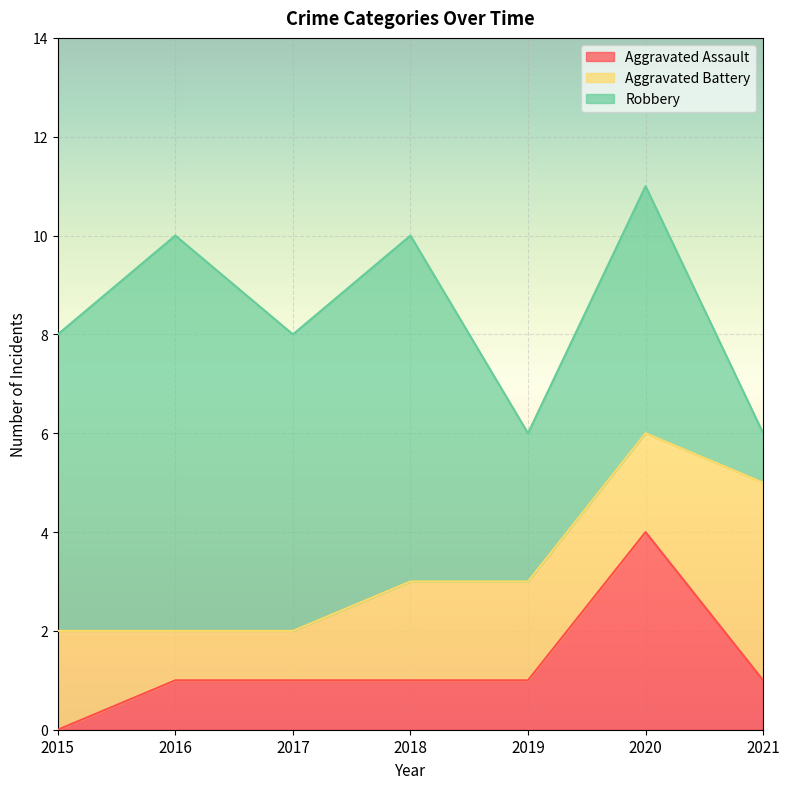

What are all the series names shown in the legend?

Aggravated Assault, Aggravated Battery, Robbery